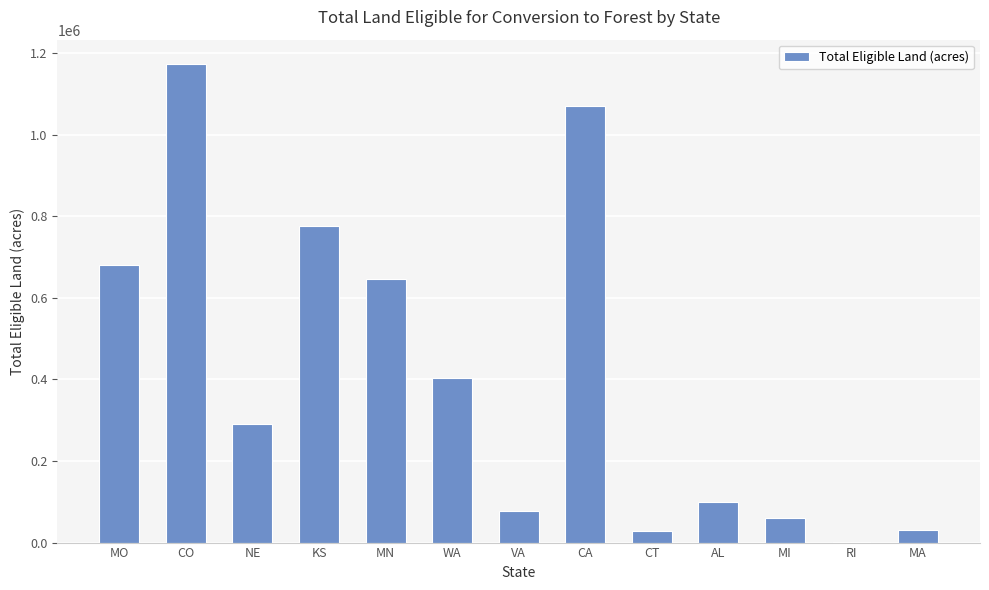

What is the greatest value displayed?

1174550